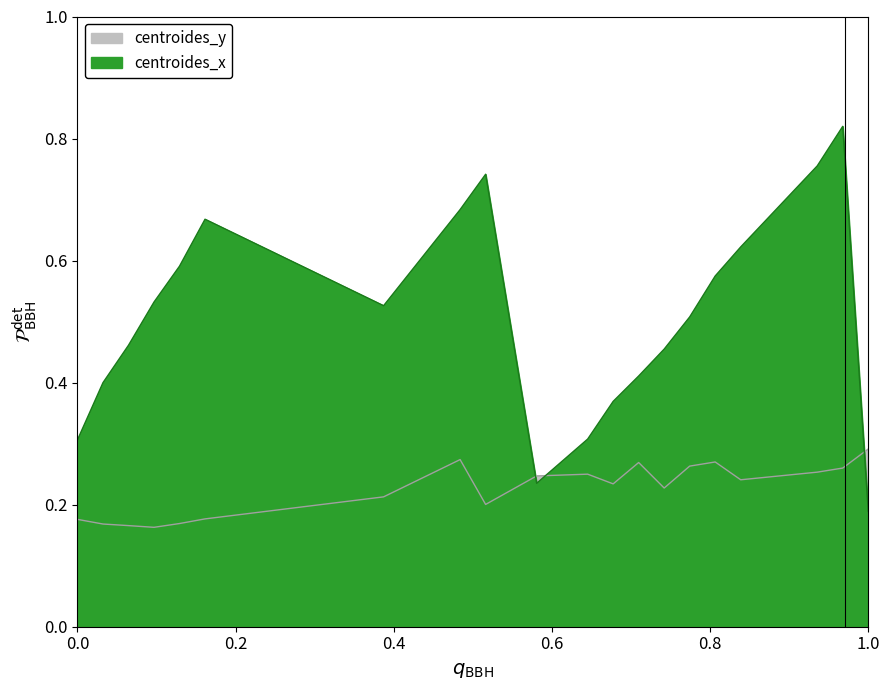

The centroides_y series shows 0.2 at 26. True or false?

False